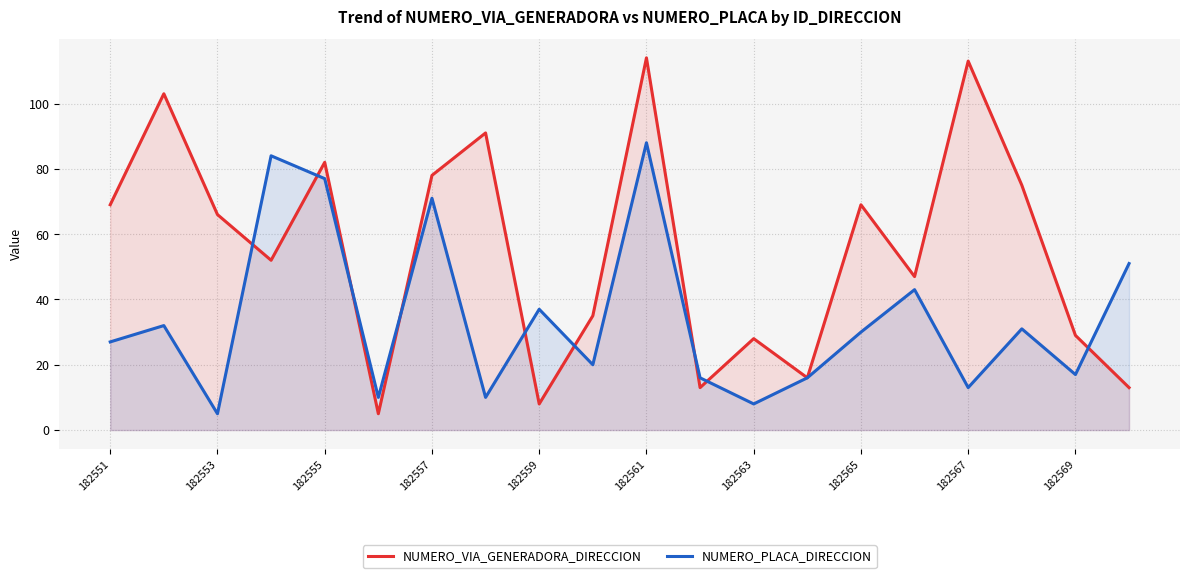

At which label does NUMERO_VIA_GENERADORA_DIRECCION first exceed 66?

182551